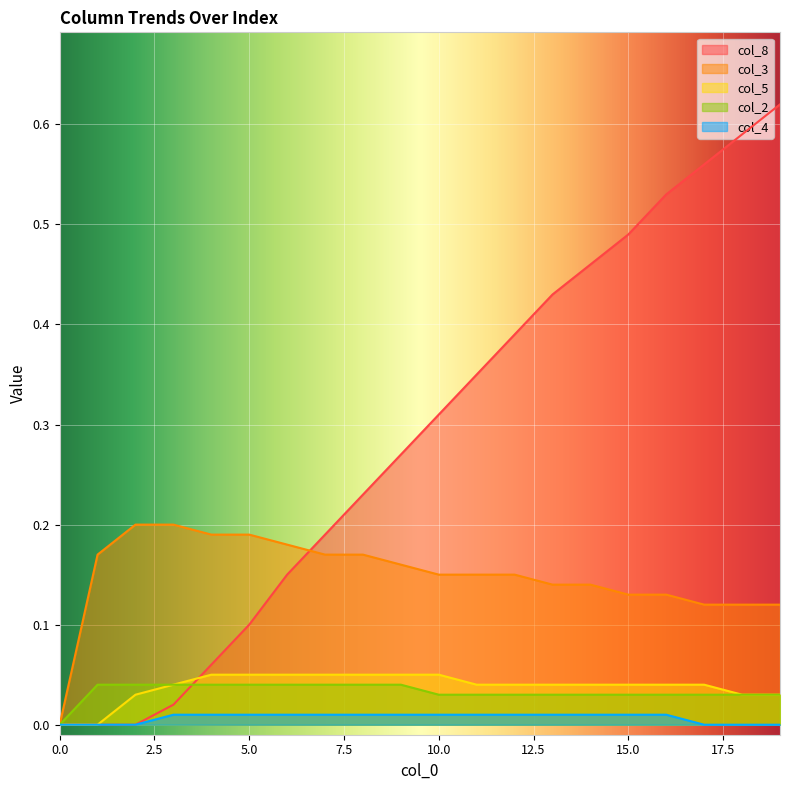

Reading left to right, transcribe all the data shown in this chart.

col_8: 0.0	0.0	0.0	0.0	0.1	0.1	0.1	0.2	0.2	0.3	0.3	0.3	0.4	0.4	0.5	0.5	0.5	0.6	0.6	0.6
col_3: 0.0	0.2	0.2	0.2	0.2	0.2	0.2	0.2	0.2	0.2	0.1	0.1	0.1	0.1	0.1	0.1	0.1	0.1	0.1	0.1
col_5: 0.0	0.0	0.0	0.0	0.1	0.1	0.1	0.1	0.1	0.1	0.1	0.0	0.0	0.0	0.0	0.0	0.0	0.0	0.0	0.0
col_2: 0.0	0.0	0.0	0.0	0.0	0.0	0.0	0.0	0.0	0.0	0.0	0.0	0.0	0.0	0.0	0.0	0.0	0.0	0.0	0.0
col_4: 0.0	0.0	0.0	0.0	0.0	0.0	0.0	0.0	0.0	0.0	0.0	0.0	0.0	0.0	0.0	0.0	0.0	0.0	0.0	0.0